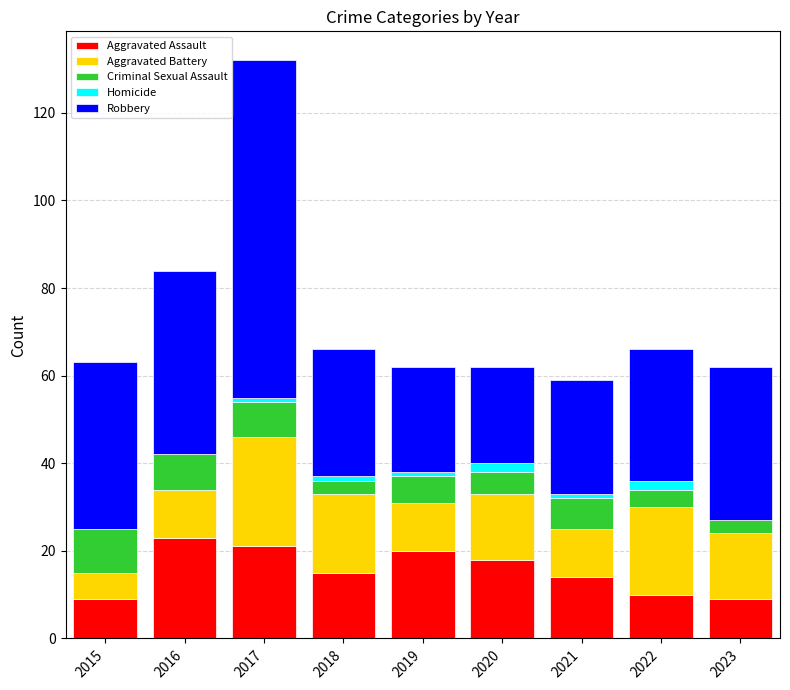

What is the sum of all Aggravated Assault values?

139